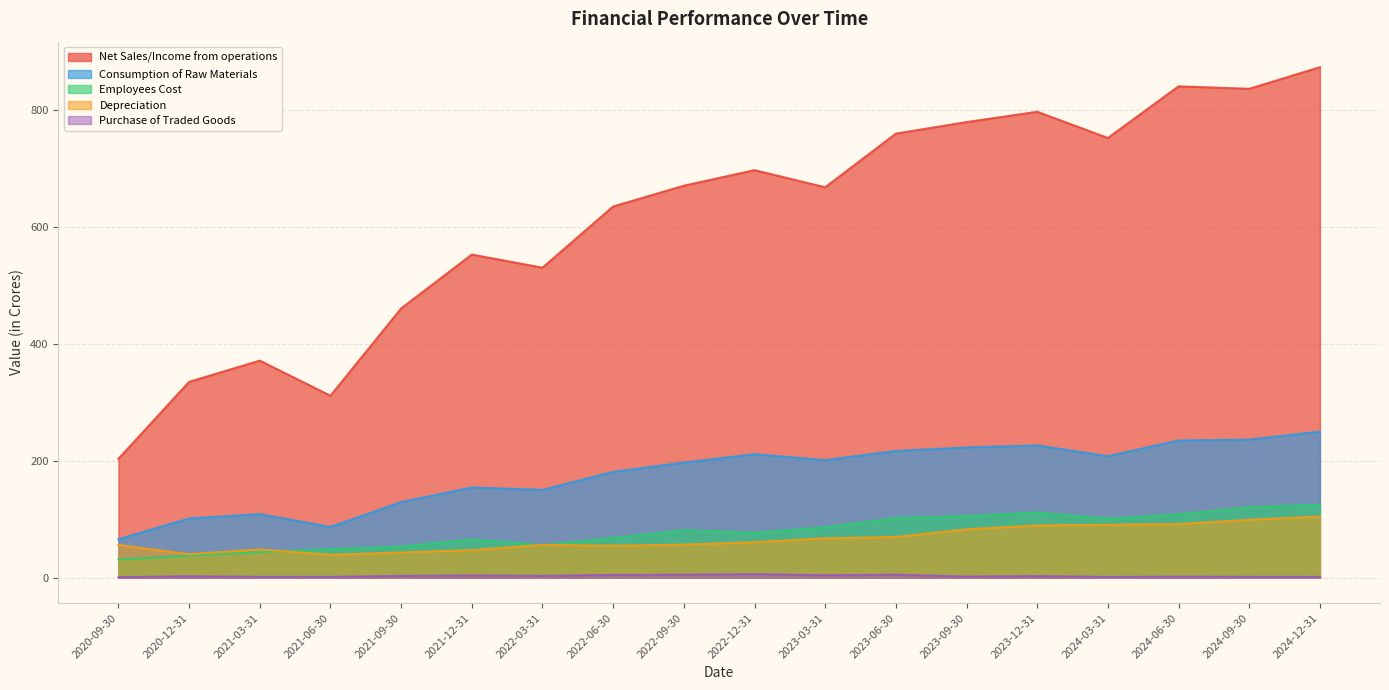

What is the label of the 13th point from the right?

2021-12-31